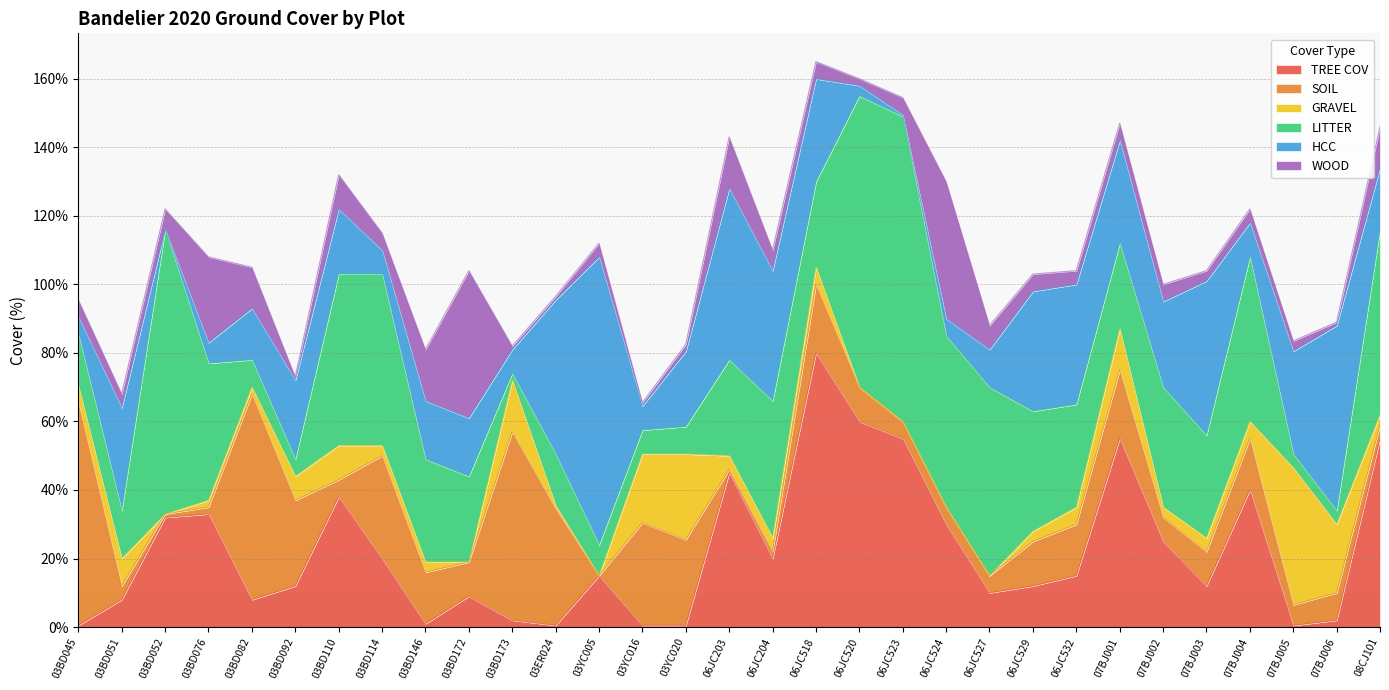

What is the spread (max minus min) of values at 03BD052?

83.0